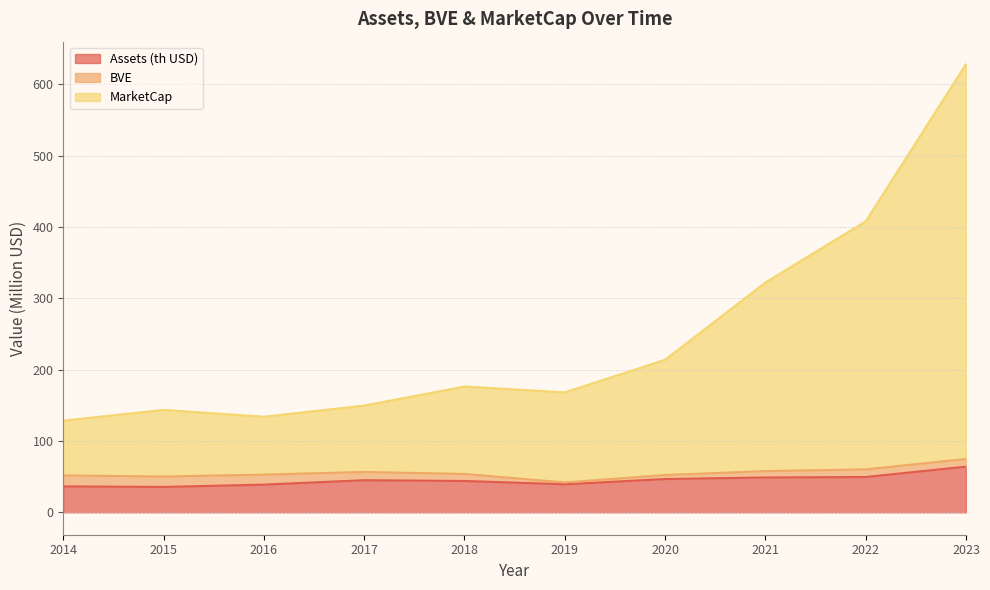

What is the lowest value of the Assets (th USD) series?

35.6